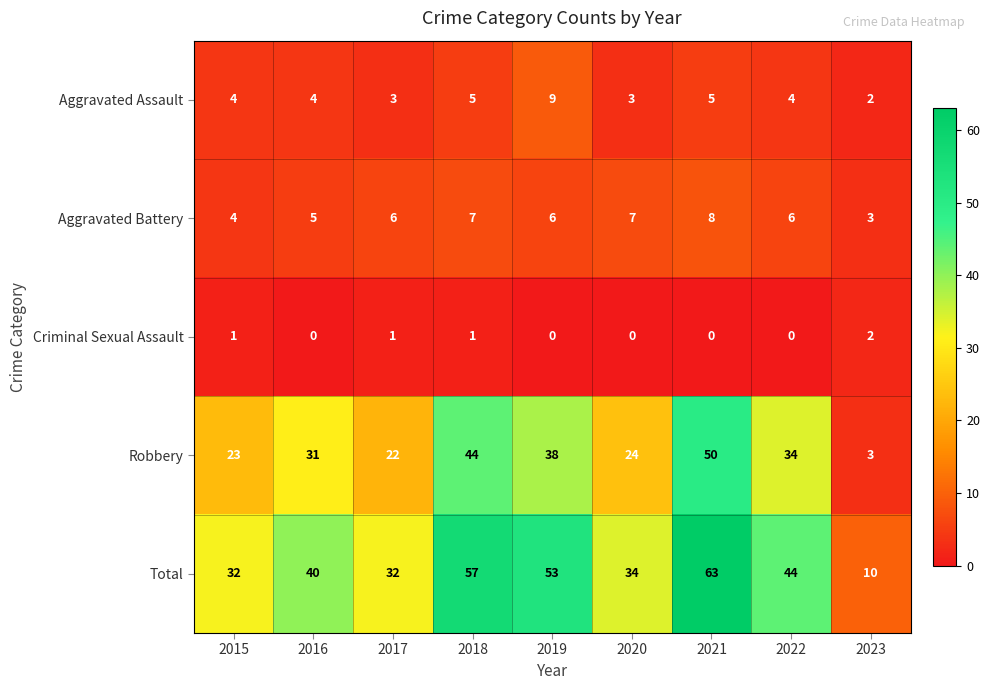

The Total series shows 63 at 2021. True or false?

True